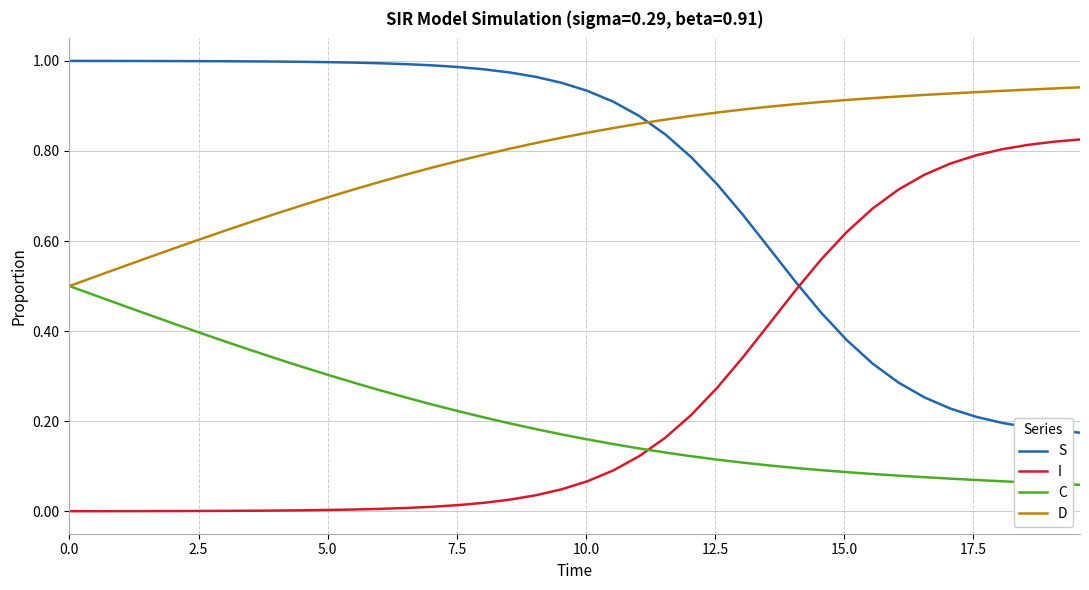

Which series has the largest total across all categories?

D